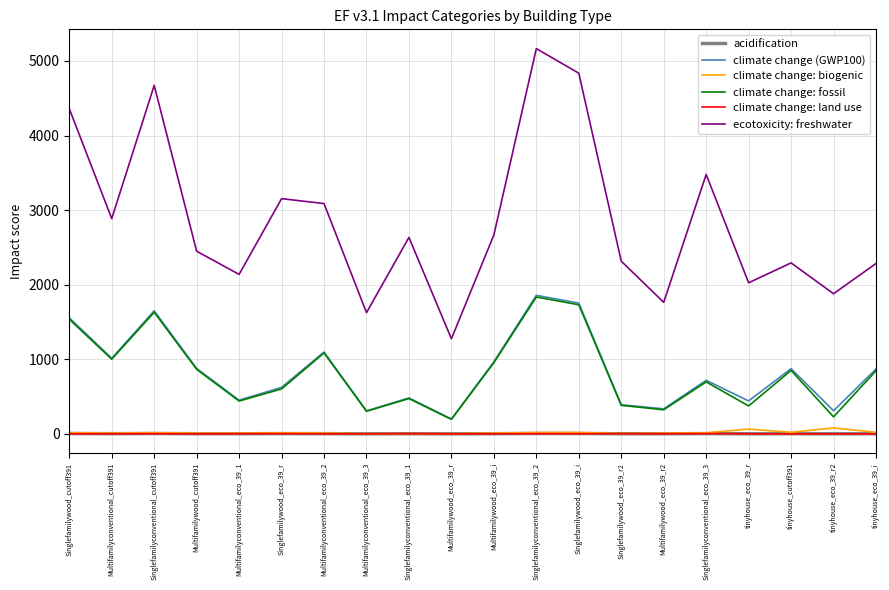

Which series has the largest range (max minus min)?

ecotoxicity: freshwater